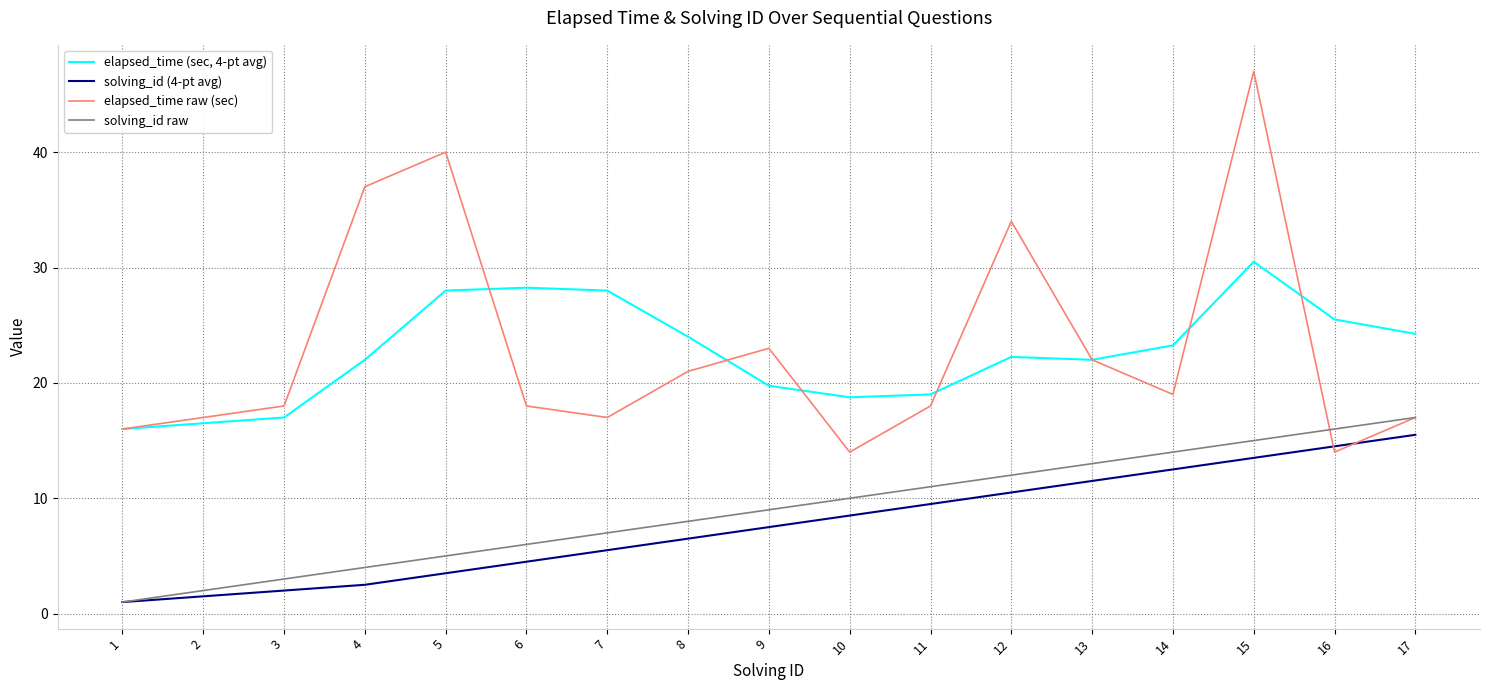

Is it true that solving_id (4-pt avg) equals 7.5 at 9?

True